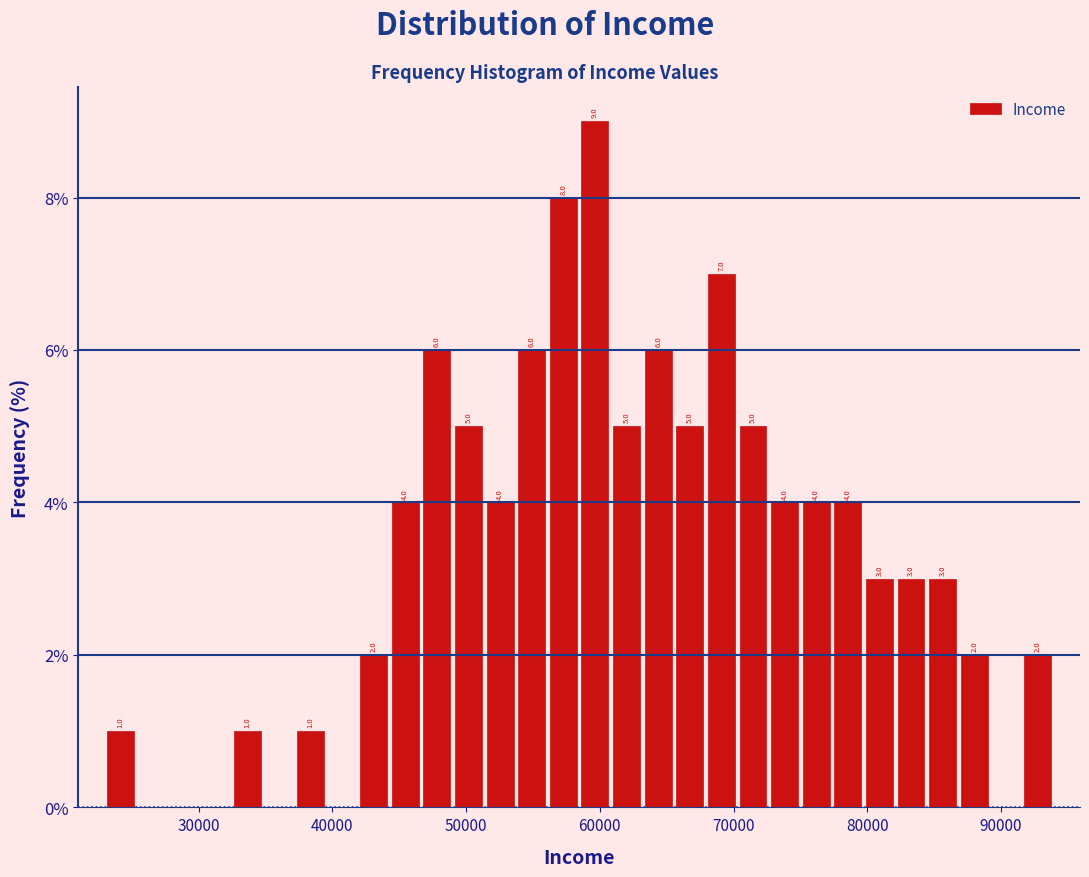

Read against the x-axis, roughly where is the centre of the tallest bar?

60000